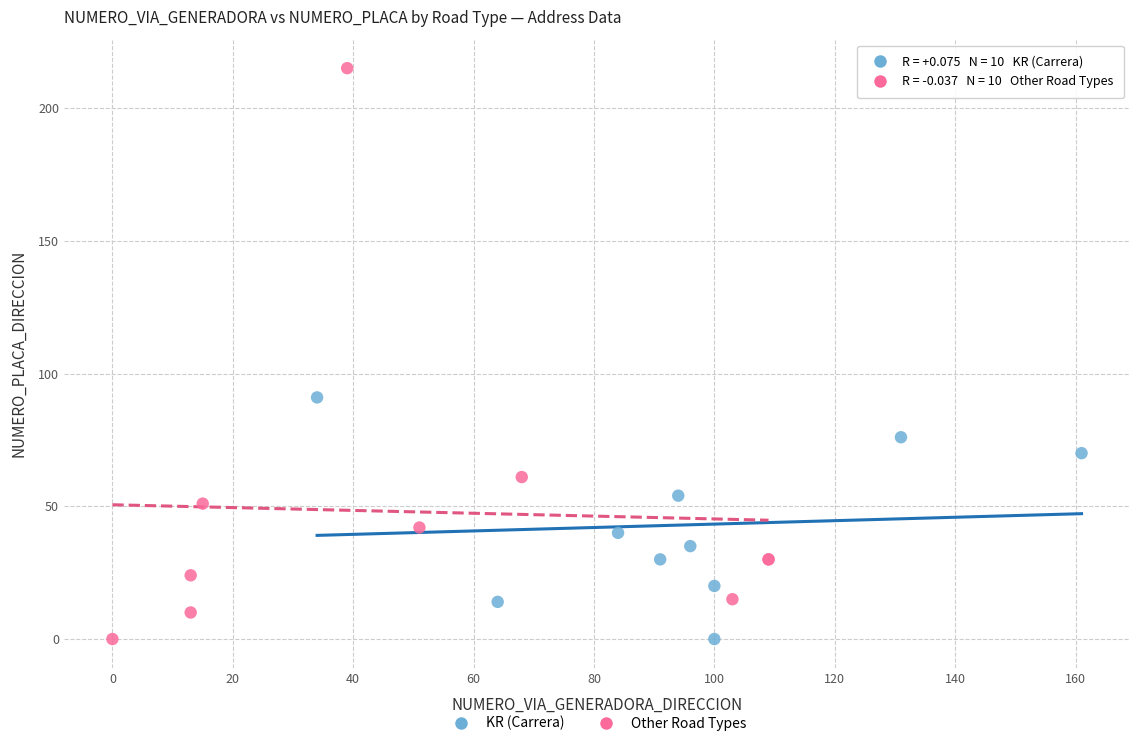

Which series reaches the maximum Y coordinate?

Other Road Types